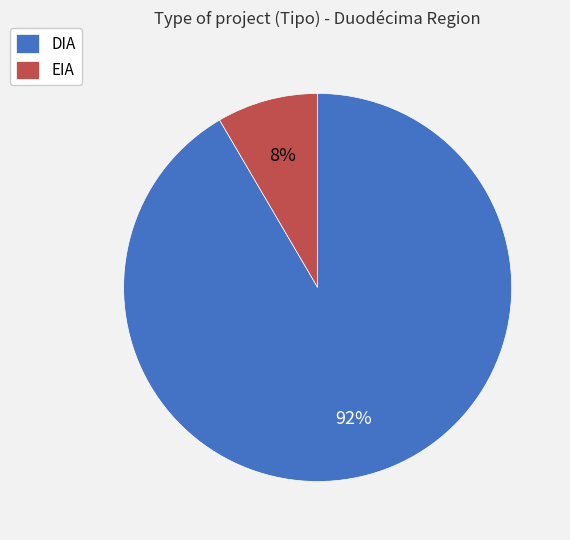

Rank the categories by value from highest to lowest.

DIA, EIA